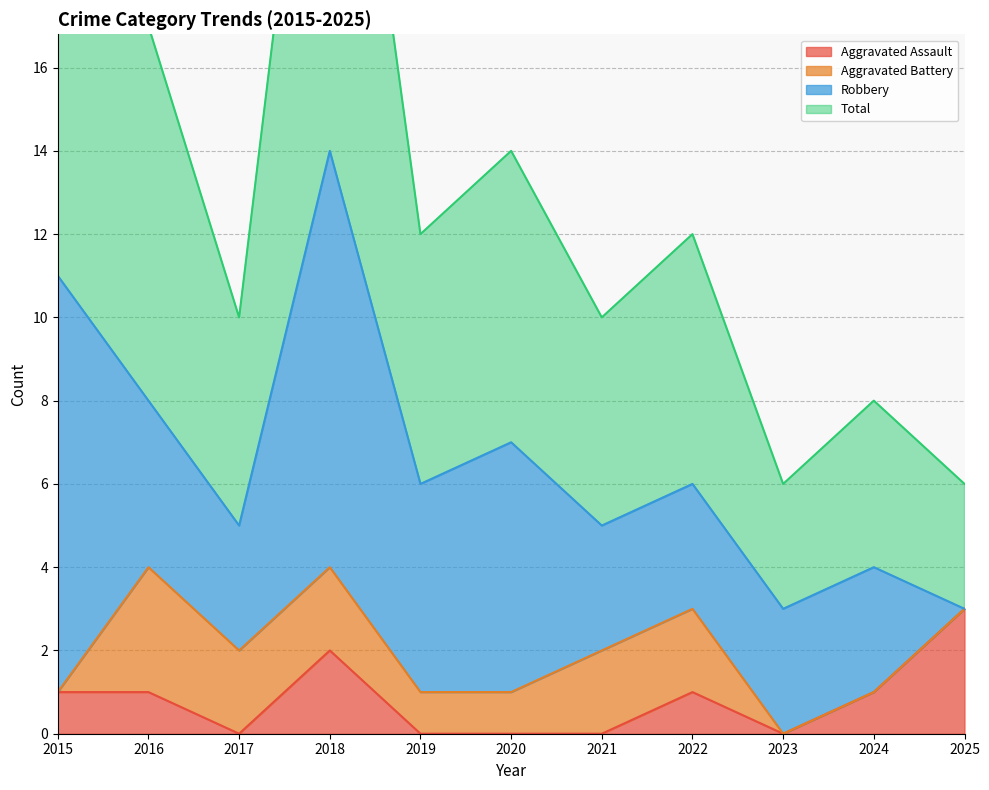

True or false: Aggravated Assault has a value of 2 at 2018.

True